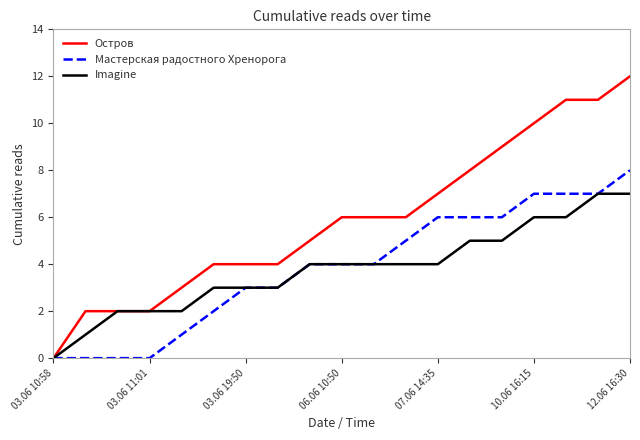

Reading left to right, extract all data points from this chart.

Остров: 0	2	2	2	3	4	4	4	5	6	6	6	7	8	9	10	11	11	12
Мастерская радостного Хренорога: 0	0	0	0	1	2	3	3	4	4	4	5	6	6	6	7	7	7	8
Imagine: 0	1	2	2	2	3	3	3	4	4	4	4	4	5	5	6	6	7	7